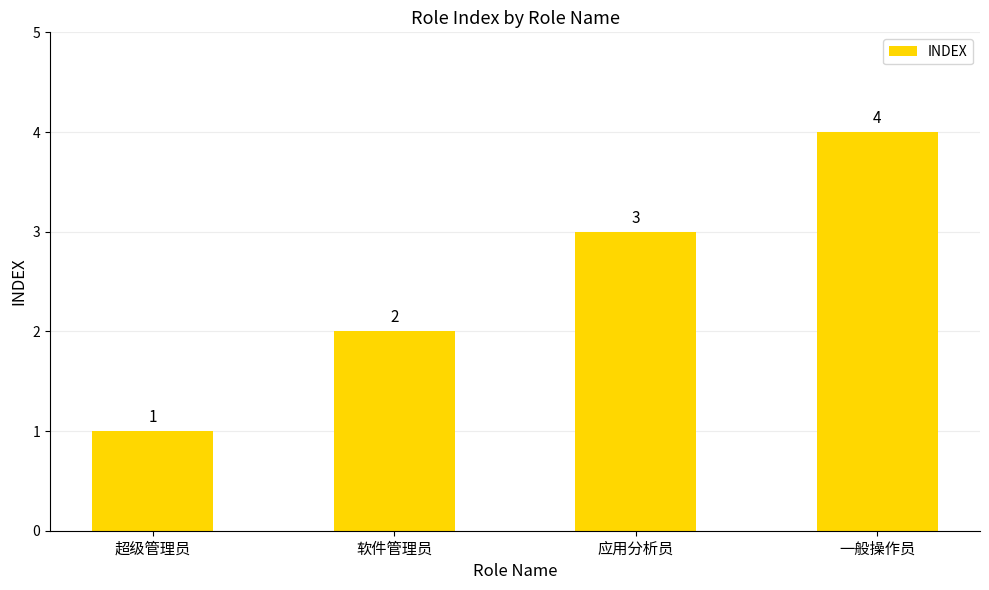

What is the label of the 3rd bar from the right?

软件管理员